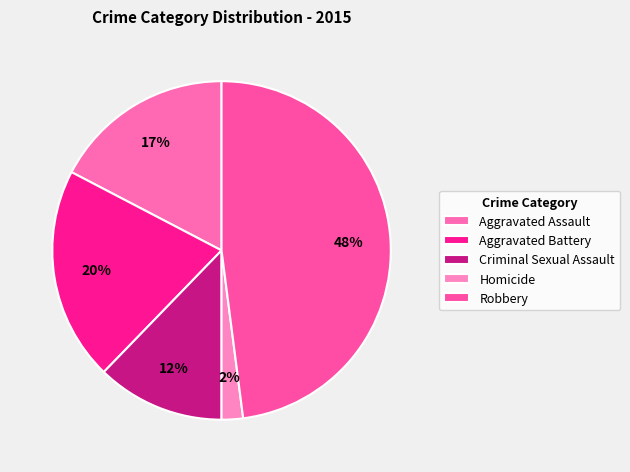

Which category has the smallest portion of the pie?

Homicide